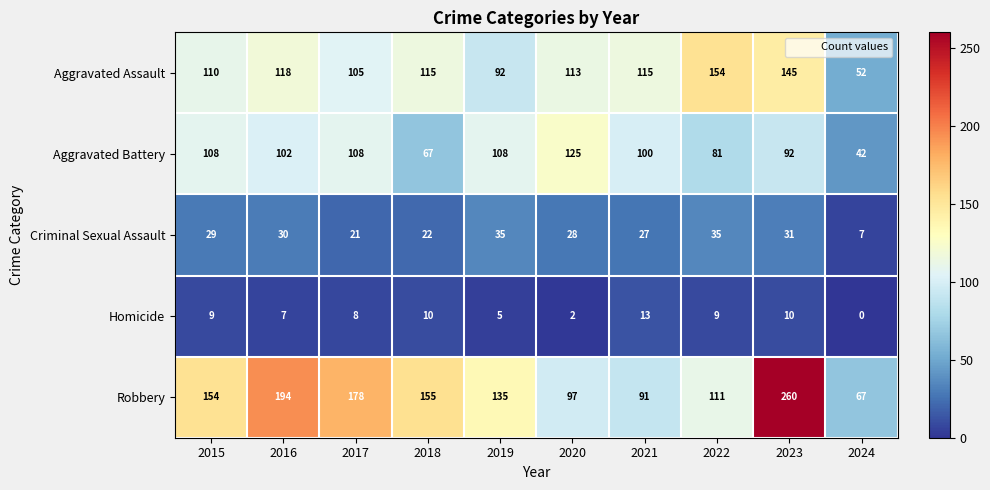

Is the value of Homicide at 2023 greater than the value of Criminal Sexual Assault at 2022?

No